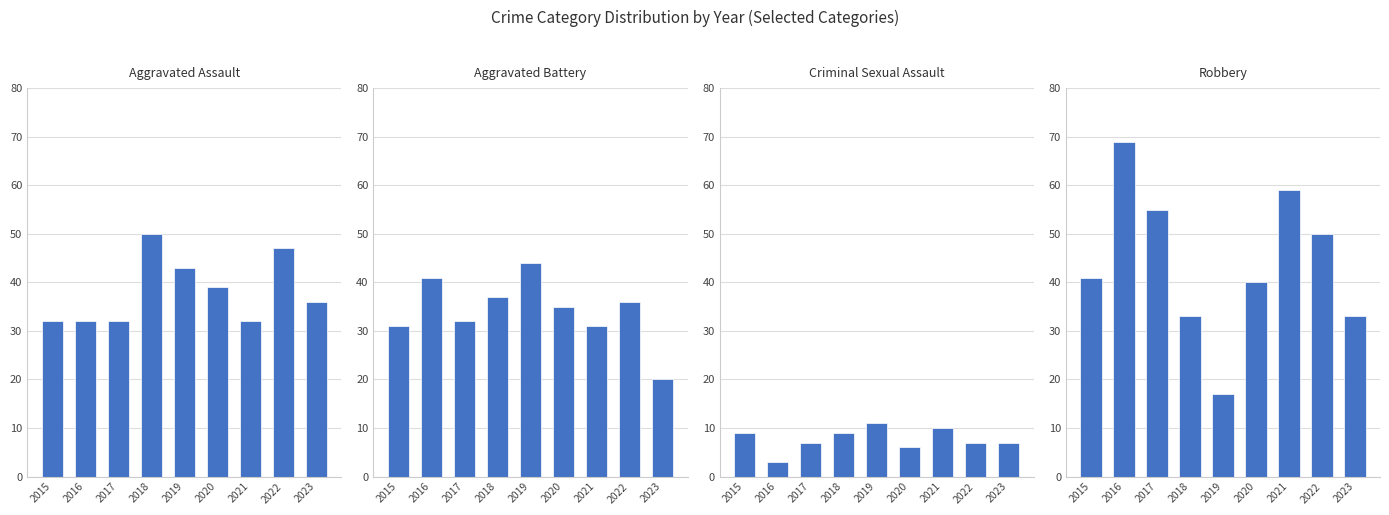

What is the difference between the Robbery values at 2022 and 2020?

10